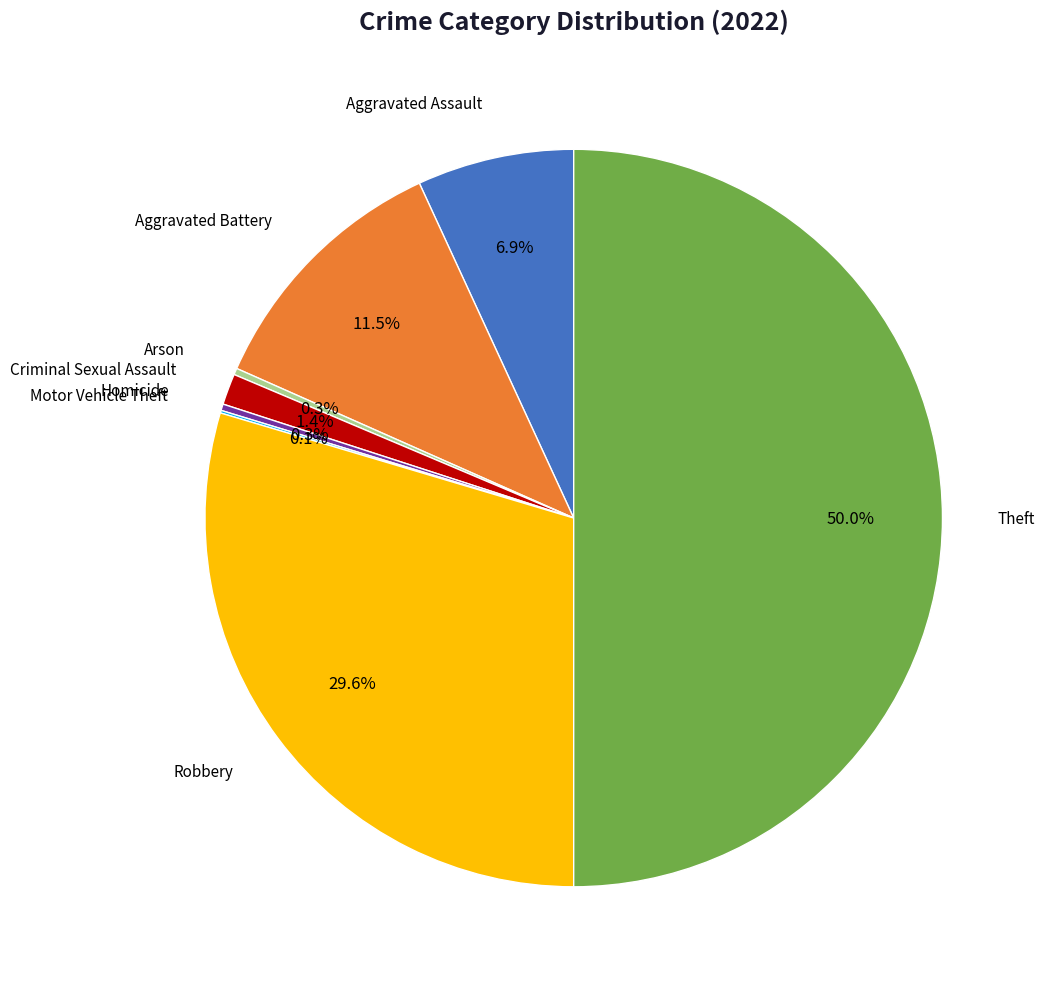

What is the smallest slice in the pie chart?

Motor Vehicle Theft